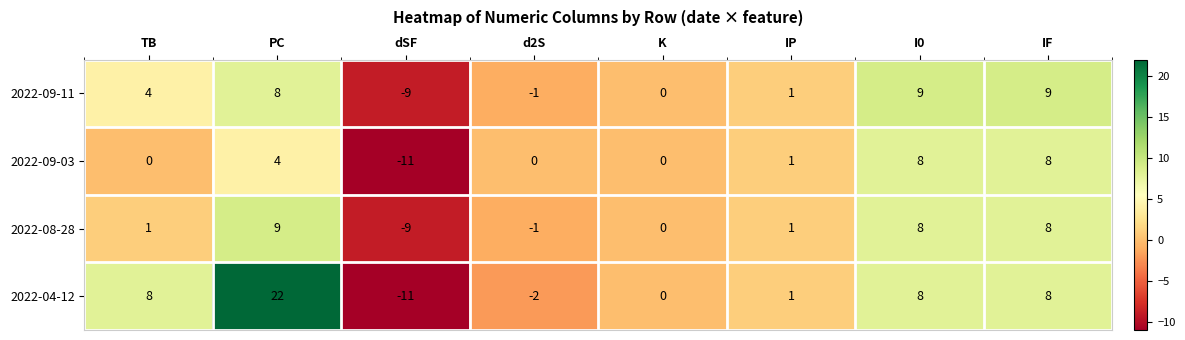

What is the lowest value of the 2022-08-28 series?

-9